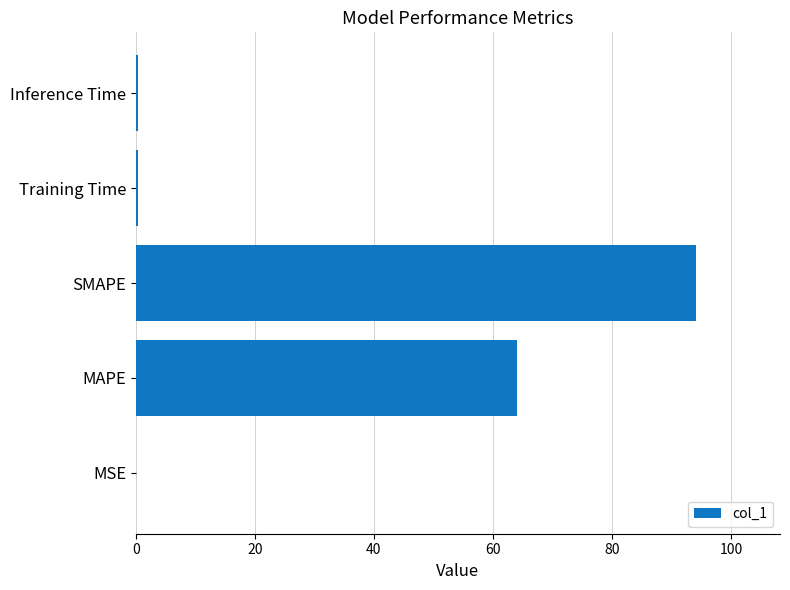

What is the average value?

31.8